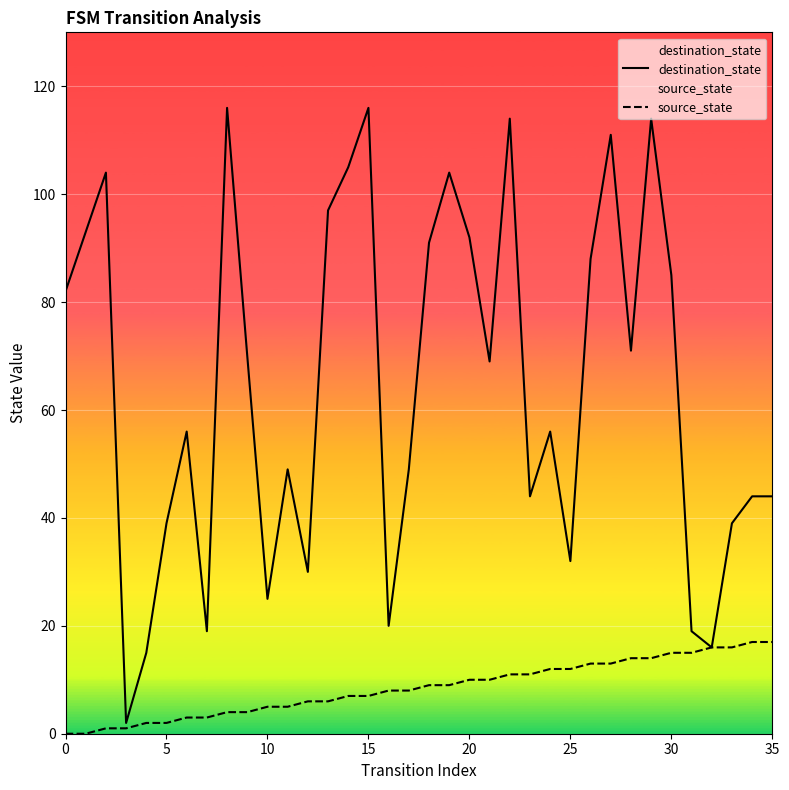

Rank the series by their maximum value, from lowest to highest.

source_state, destination_state